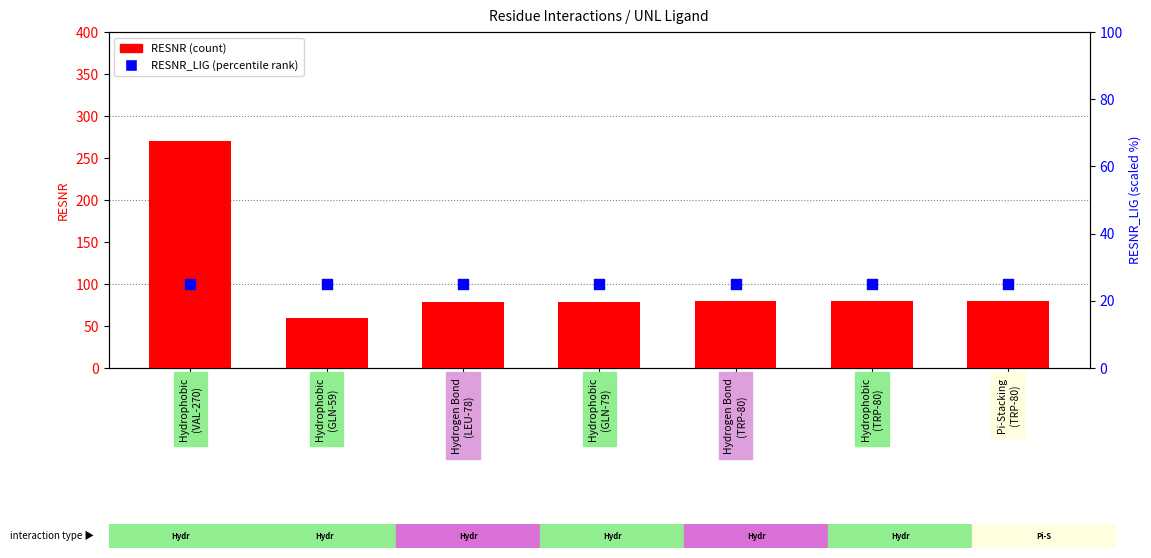

Which series contains the highest Y value?

RESNR